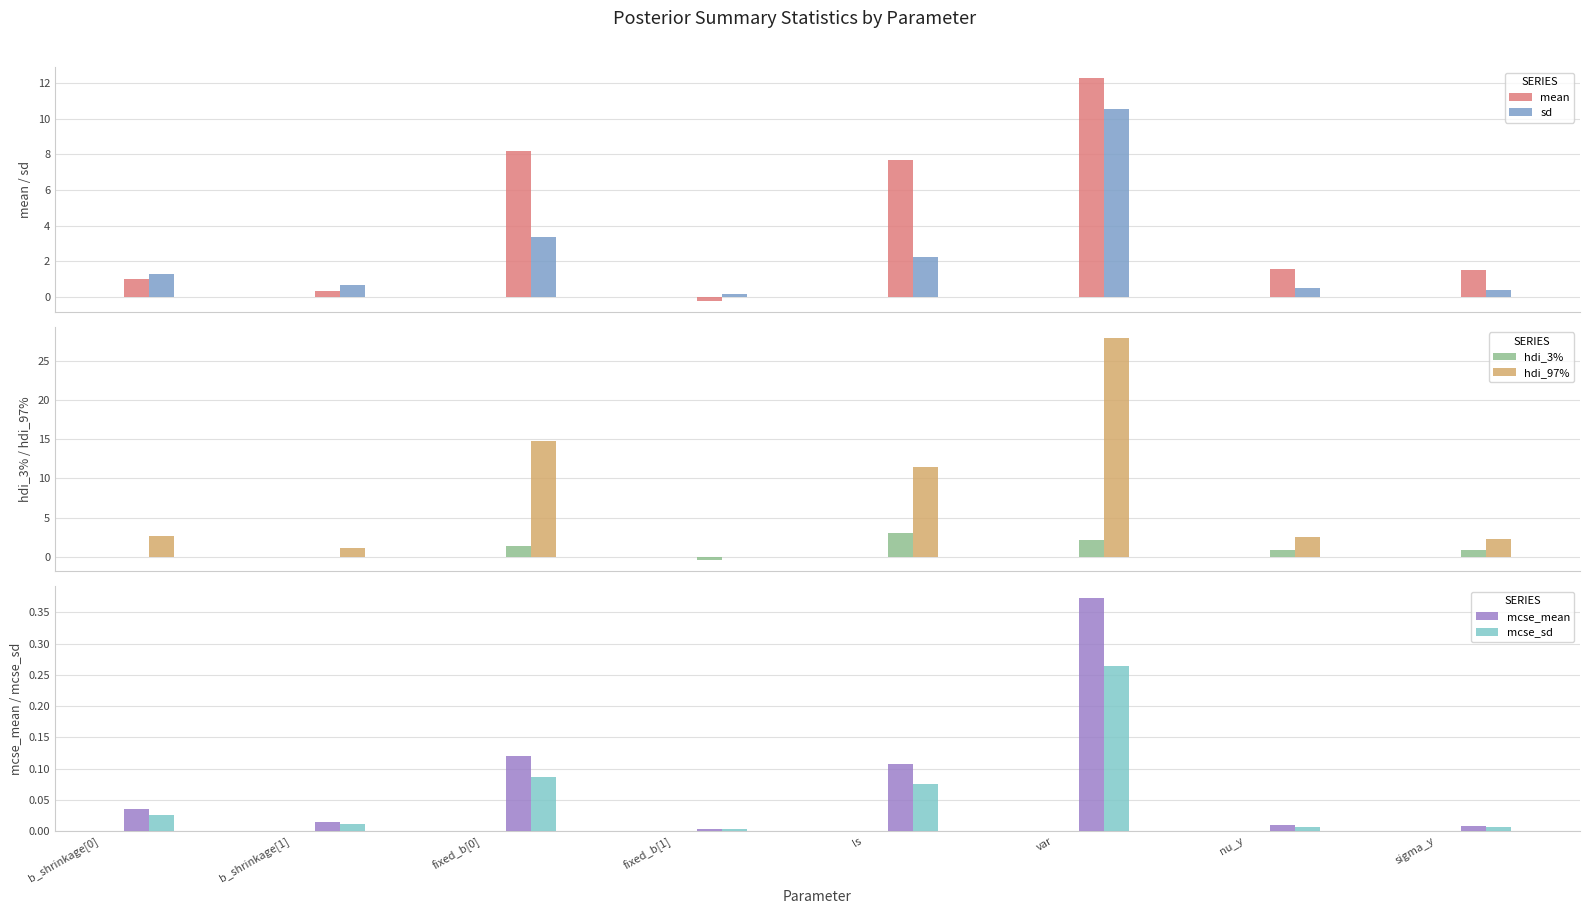

Is it true that mcse_sd equals 0.0 at nu_y?

False